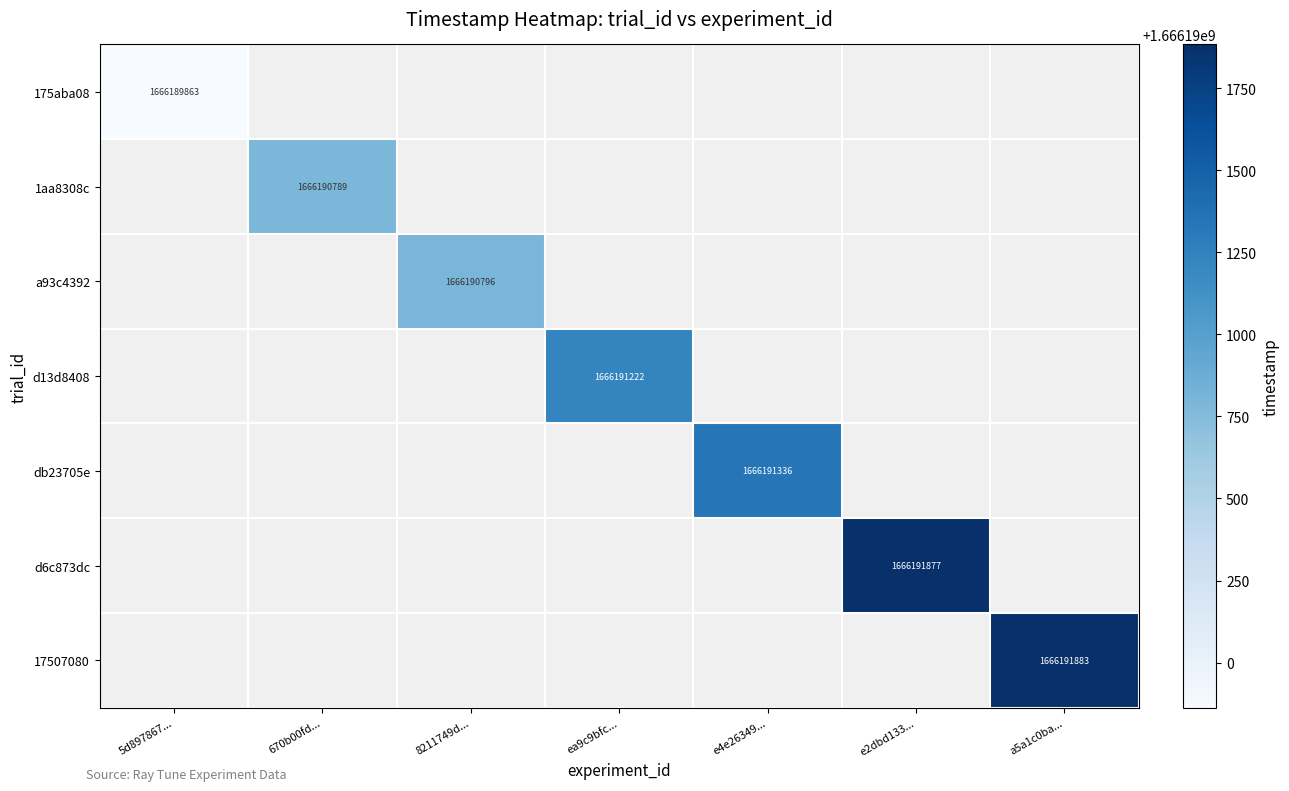

Is it true that a93c4392 equals 2267397600 at 8211749d...?

False